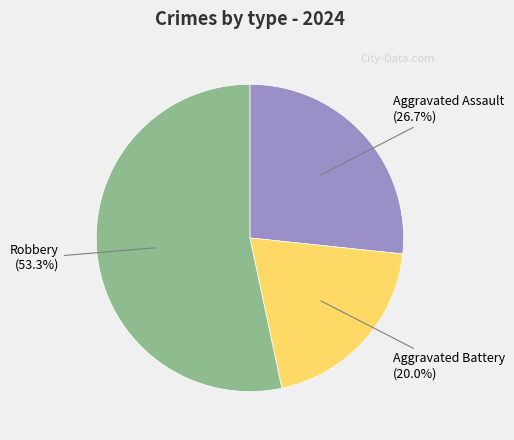

Count the number of slices in the pie.

3